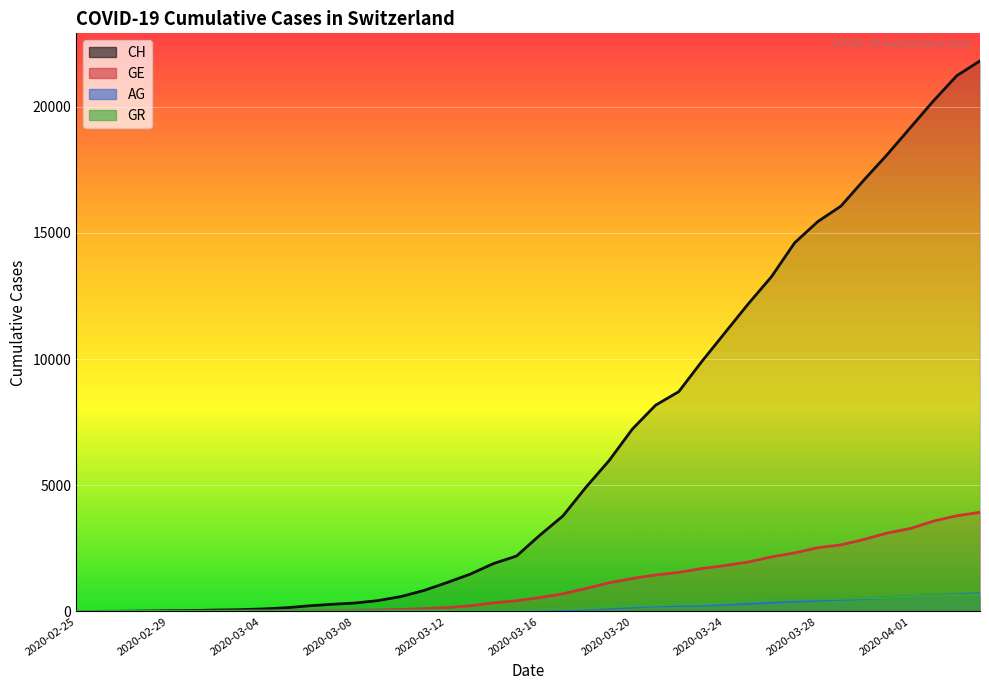

What are all the series names shown in the legend?

CH, GE, AG, GR